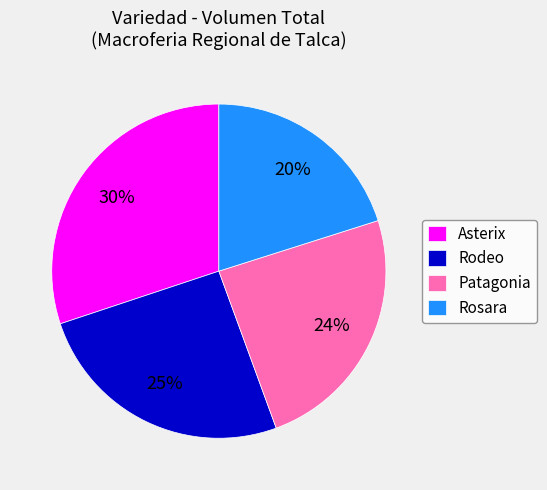

Combined, do Asterix and Rodeo account for over 50%?

Yes